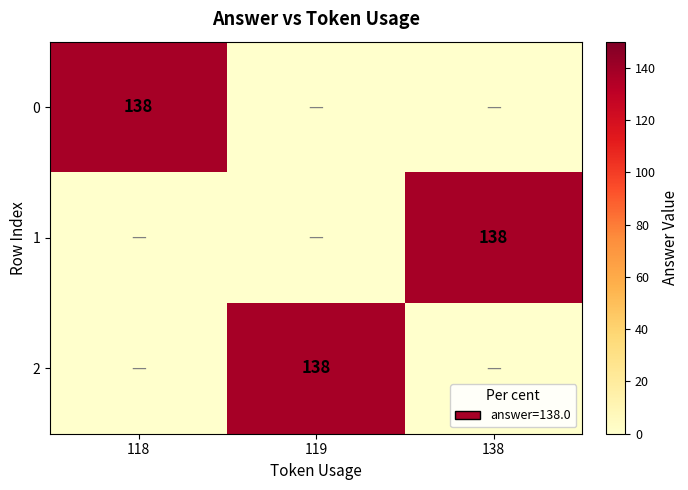

Count the number of categories in the chart.

3